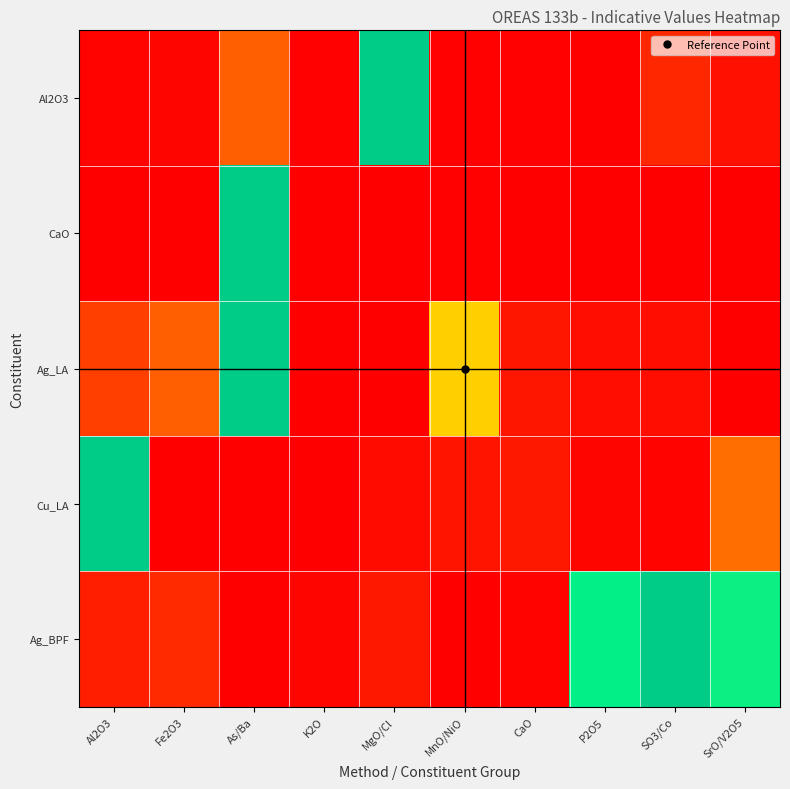

At which category does the chart reach its minimum across all series?

P2O5